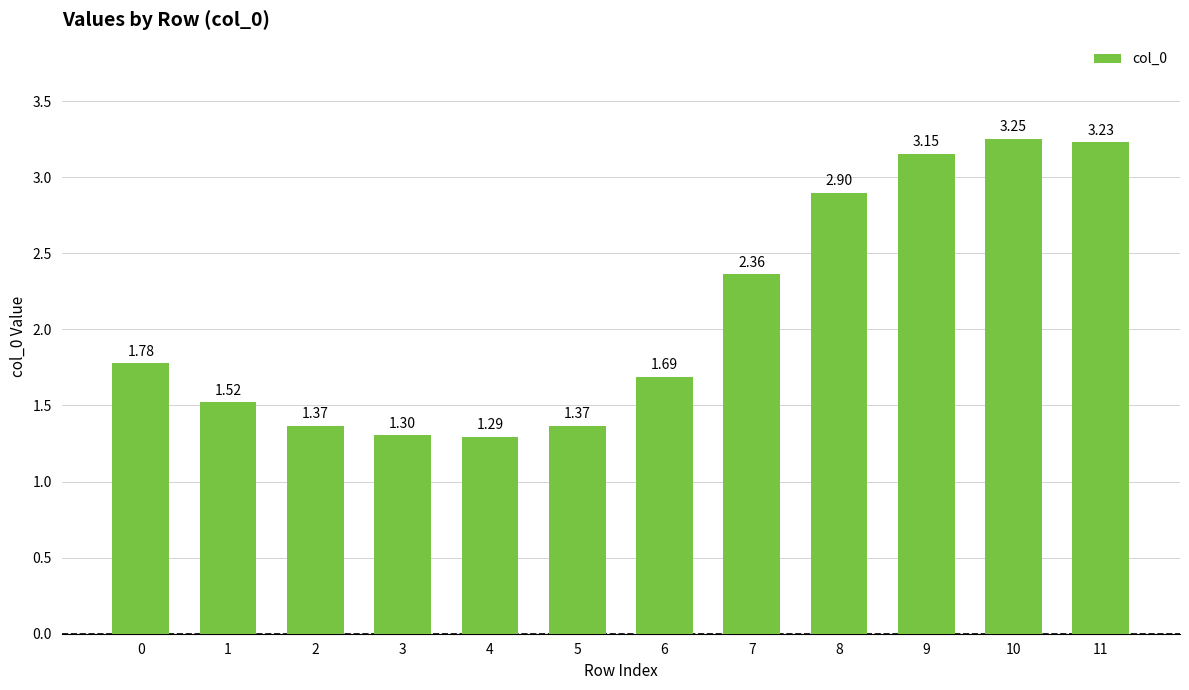

What is the value of the 4th bar from the left?

1.3